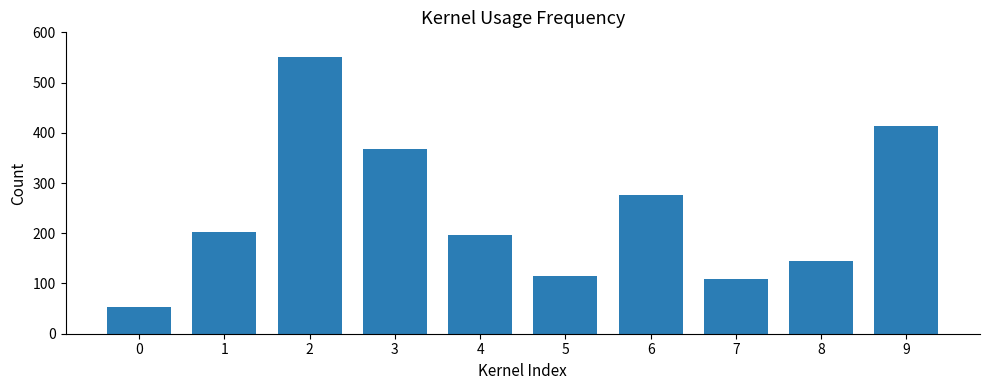

What is the difference between the maximum and minimum values?

496.6